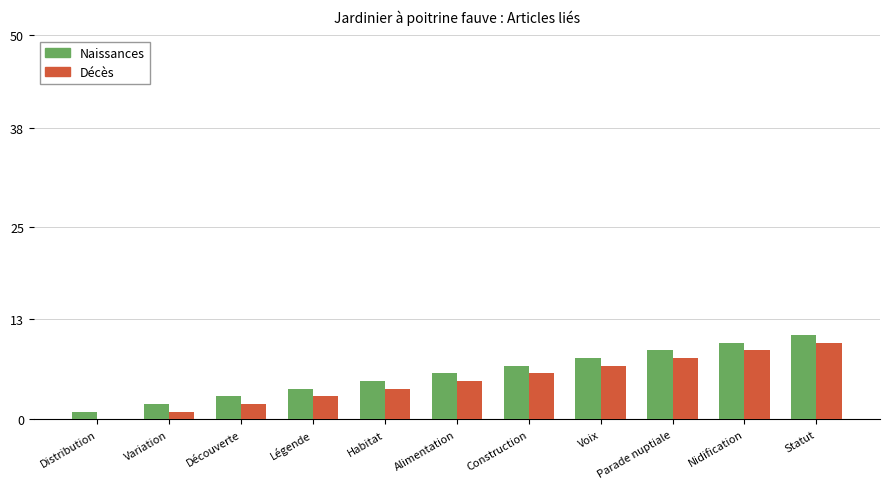

Is it true that Naissances equals 3 at Habitat?

False